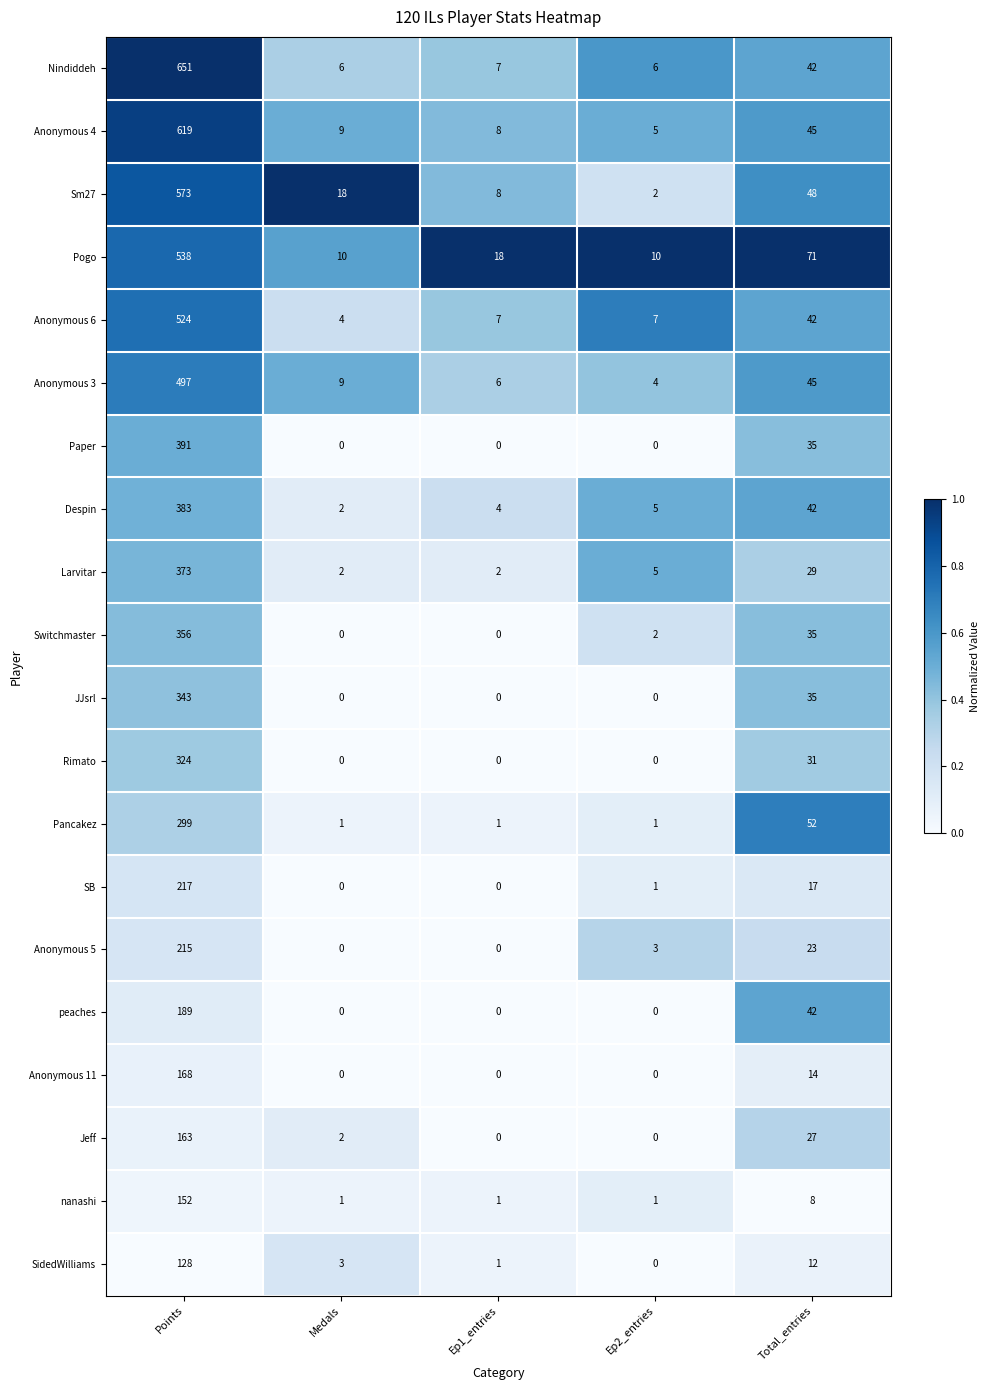

What is the difference between the highest and lowest values at Total_entries?

63